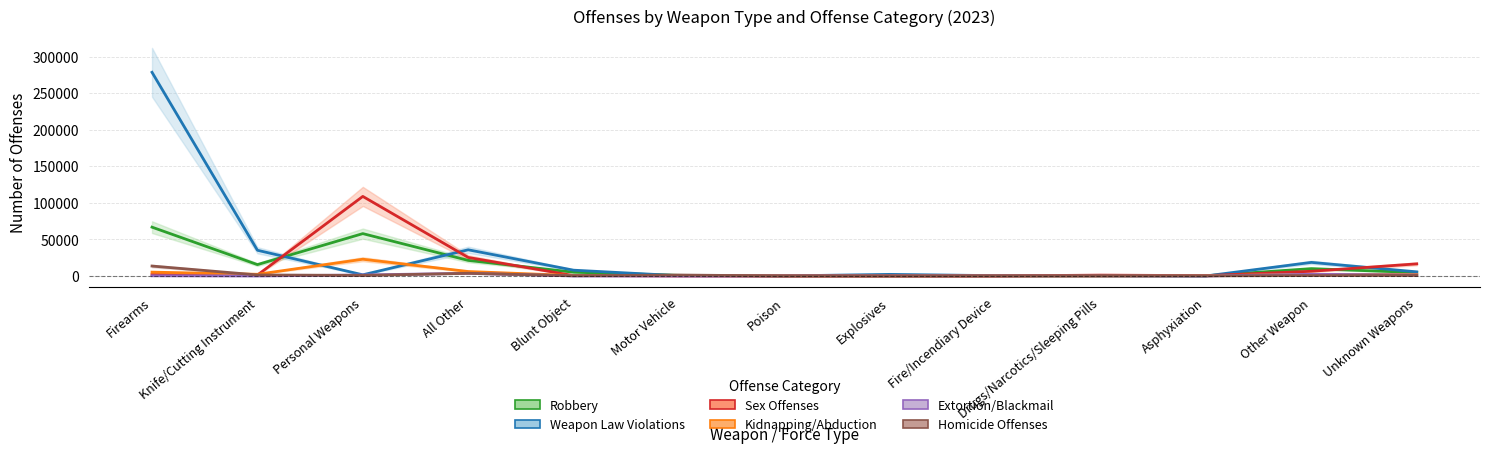

At All Other, list the series in order from smallest to largest.

Homicide Offenses, Extortion/Blackmail, Kidnapping/Abduction, Robbery, Sex Offenses, Weapon Law Violations